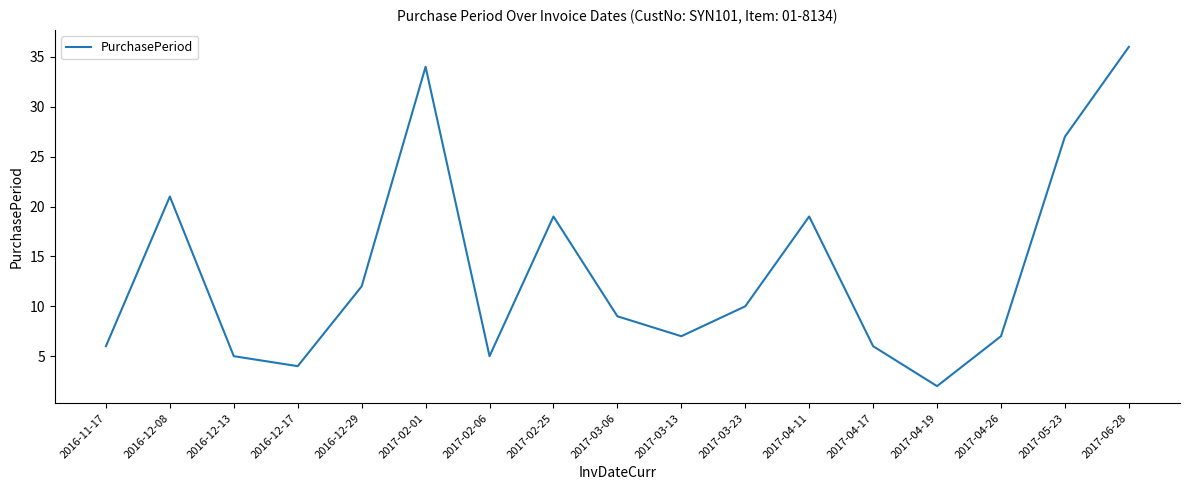

Where is the first local maximum?

2016-12-08